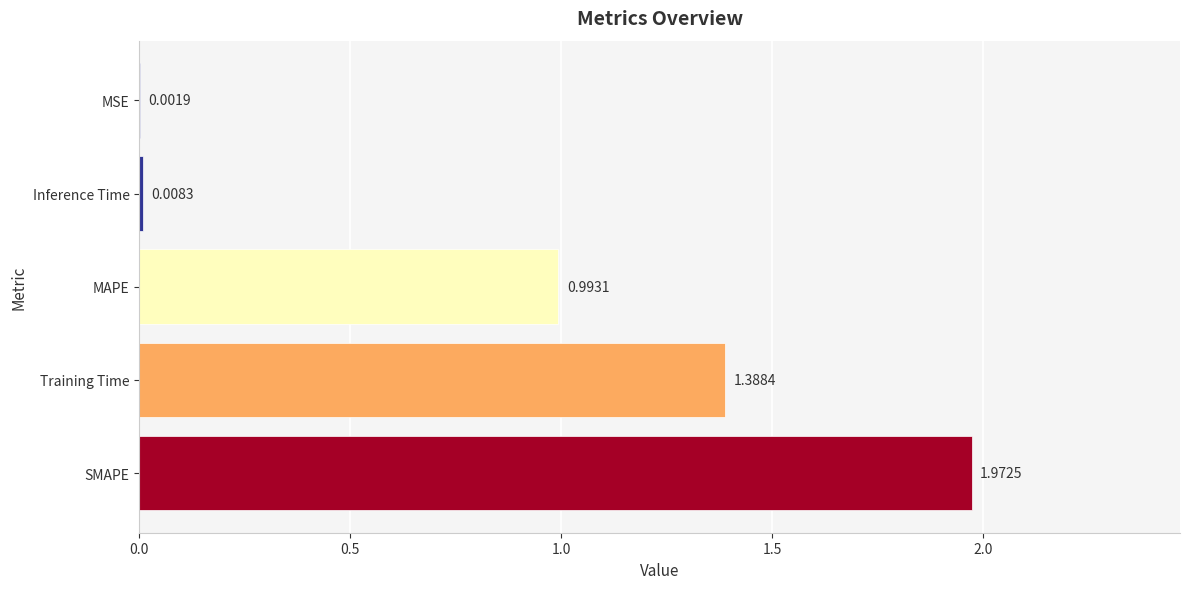

Which has a higher value, Training Time or Inference Time?

Training Time